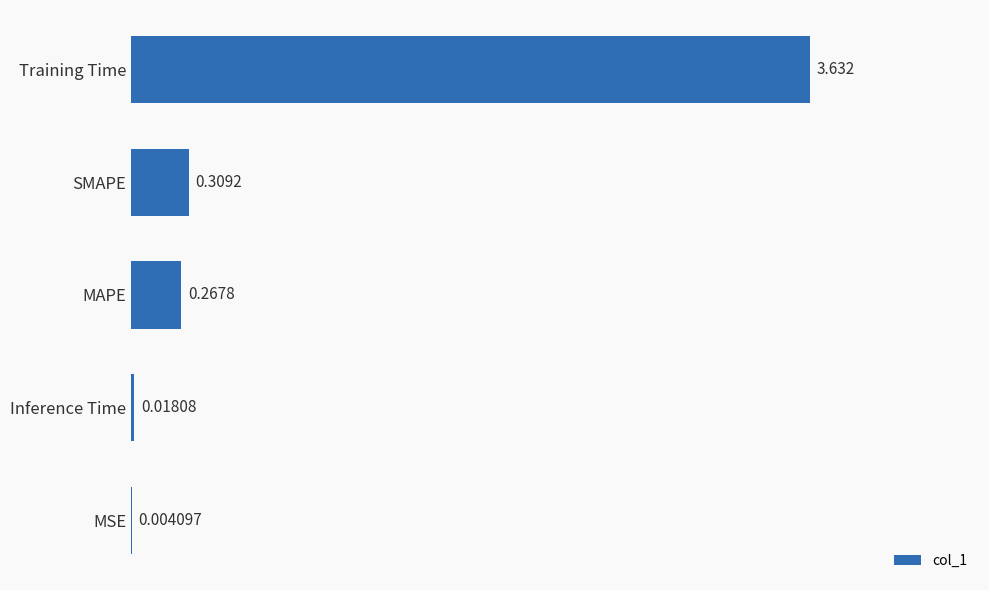

Where is the data nearest to the value 1?

SMAPE